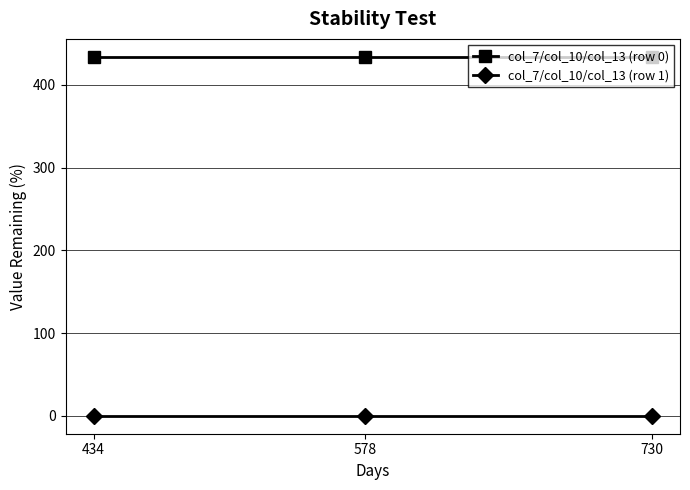

List the series in order of their overall mean, lowest first.

col_7/col_10/col_13 (row 1), col_7/col_10/col_13 (row 0)